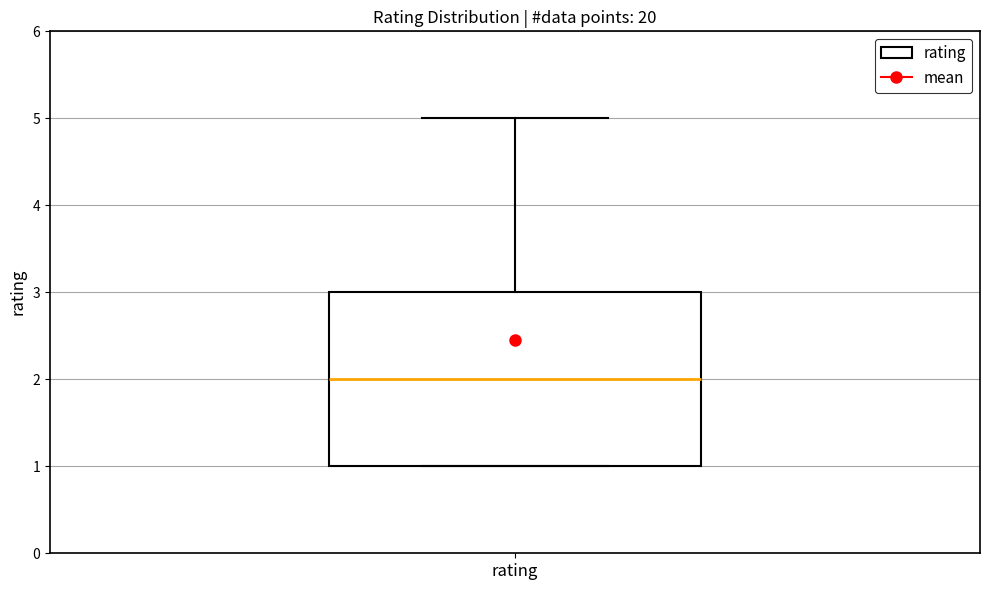

Transcribe this box plot: give where the median line is, the range the box spans, and where the two whiskers end, as read against the y-axis. The values are not printed on the chart, so give them approximately, as read against the axis.

median 2, box 1 to 3, whiskers 1 to 5